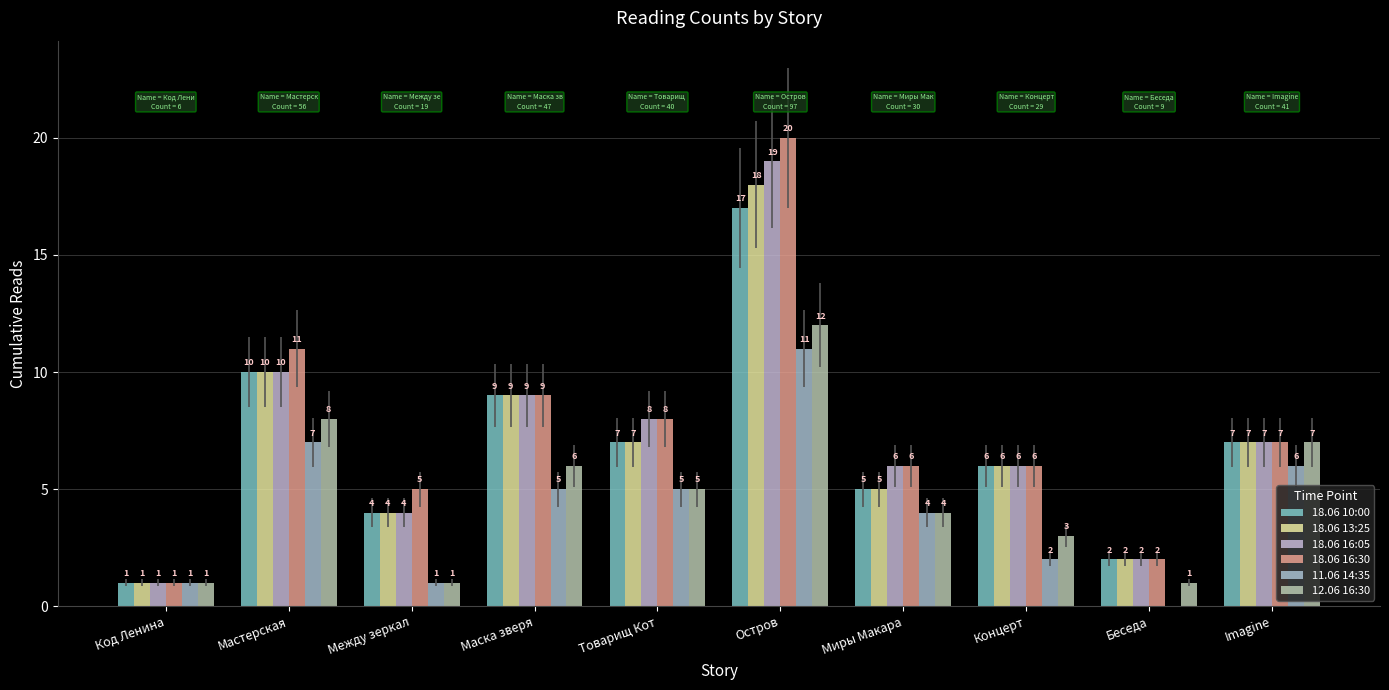

What is the sum of all 18.06 10:00 values?

68